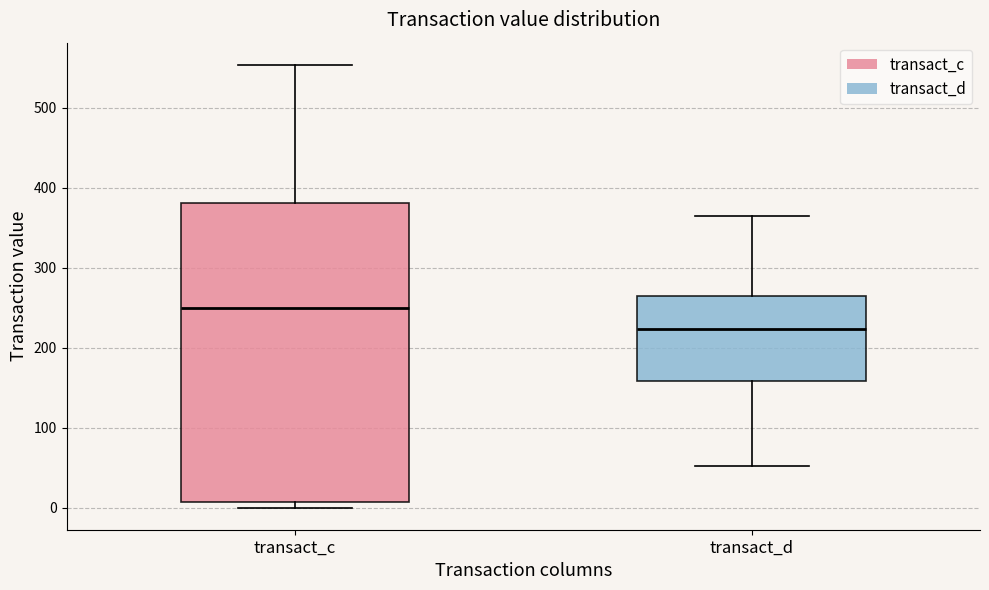

Reading left to right, transcribe this box plot: for each box, give where its median line is, the range the box spans, and where its two whiskers end, as read against the y-axis. The values are not printed on the chart, so give them approximately, as read against the axis.

transact_c: median 250, box 10 to 380, whiskers 0 to 550
transact_d: median 220, box 160 to 260, whiskers 50 to 360